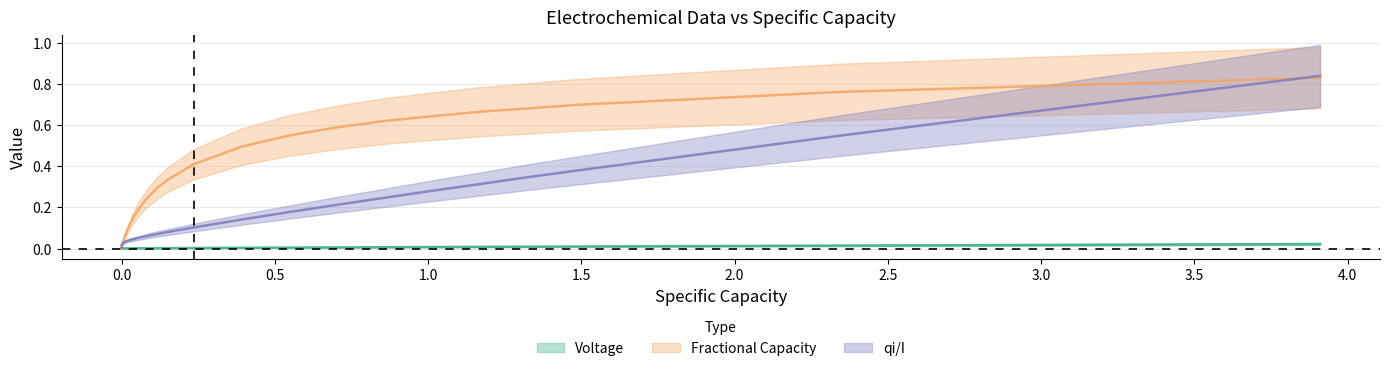

Rank the series by their average value, from lowest to highest.

Voltage, qi/I, Fractional Capacity